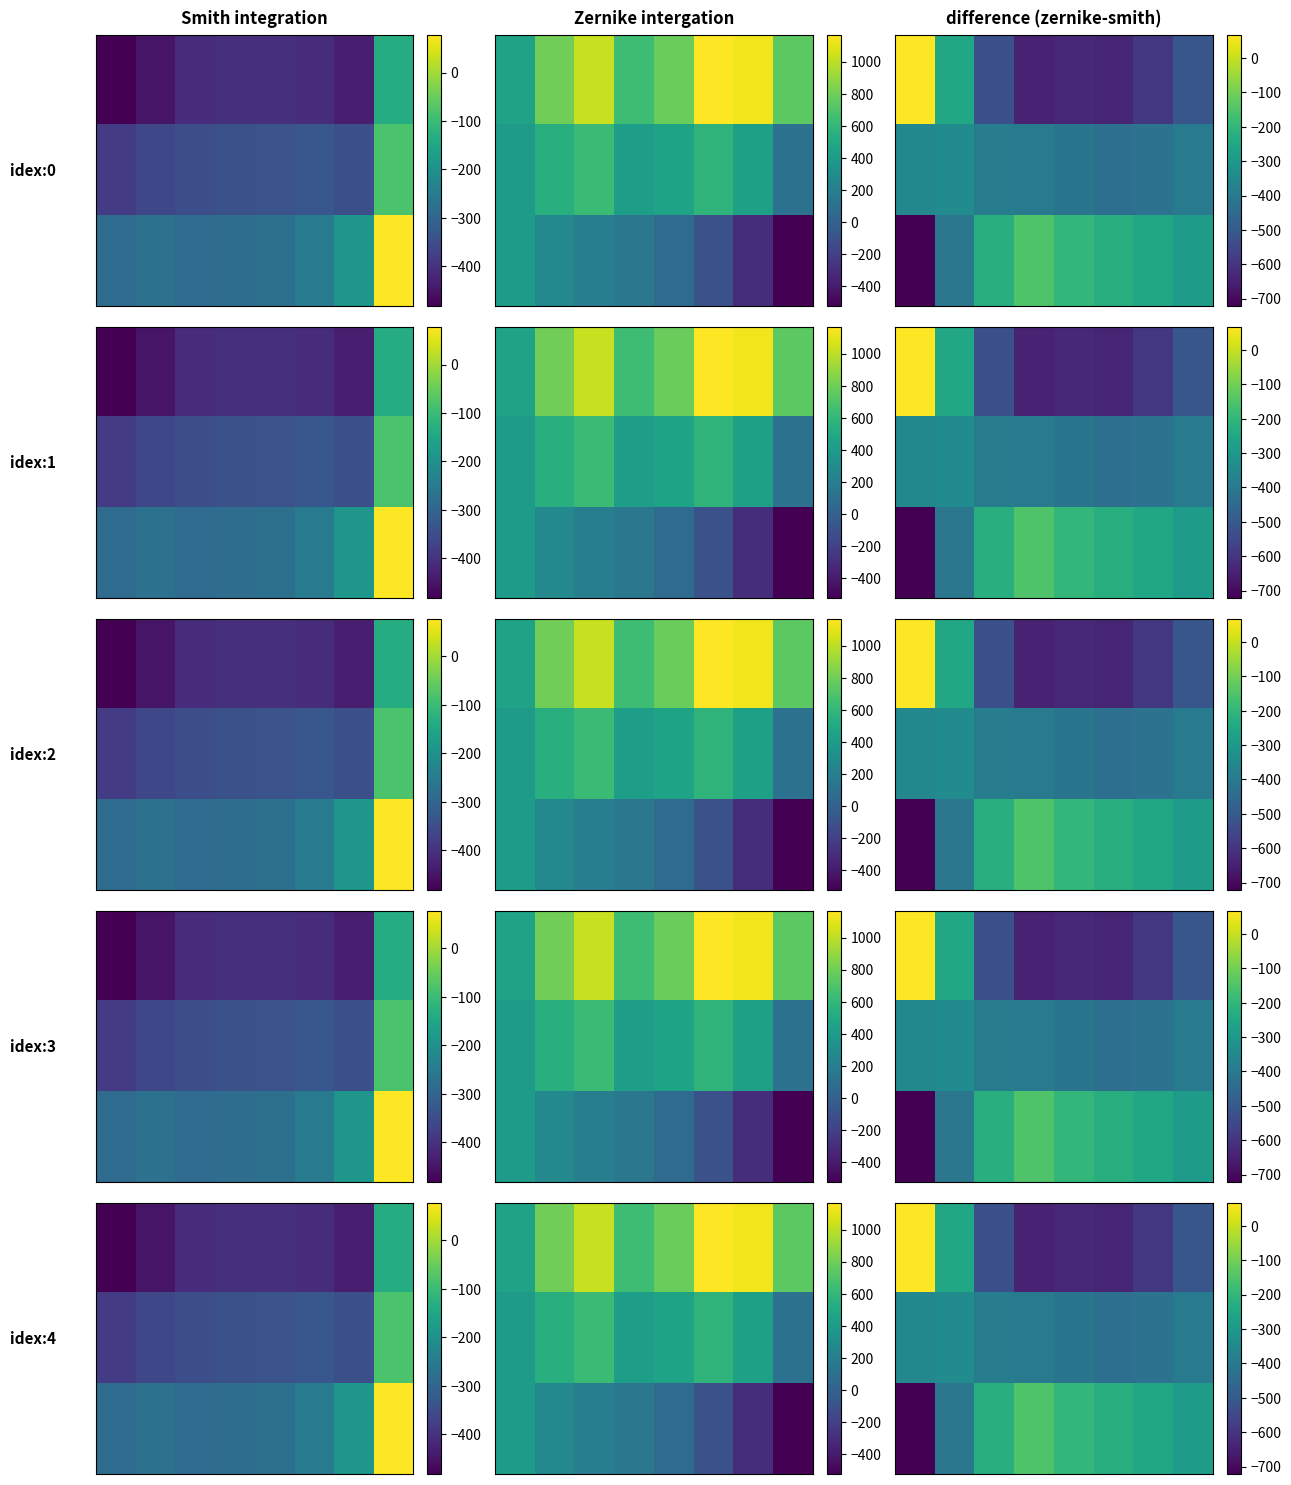

What is the total value across all series at 3?

-1195.3